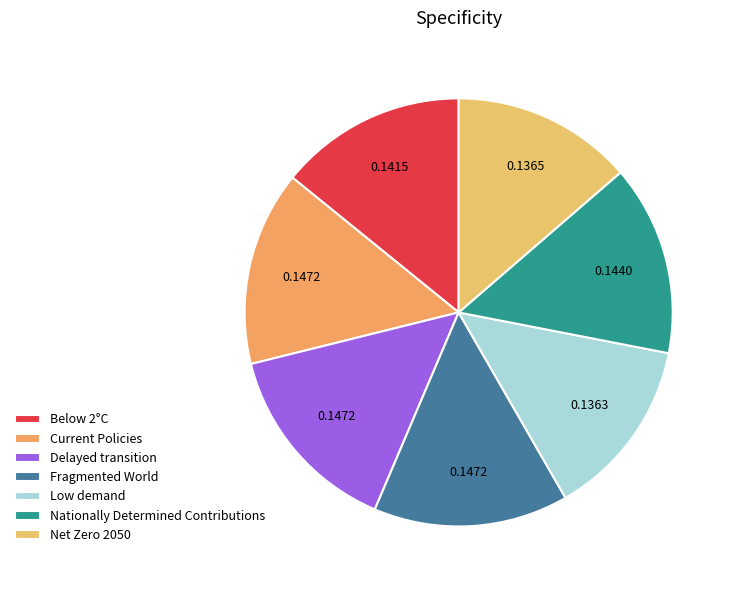

Rank the categories by value from highest to lowest.

Fragmented World, Delayed transition, Current Policies, Nationally Determined Contributions, Below 2°C, Net Zero 2050, Low demand